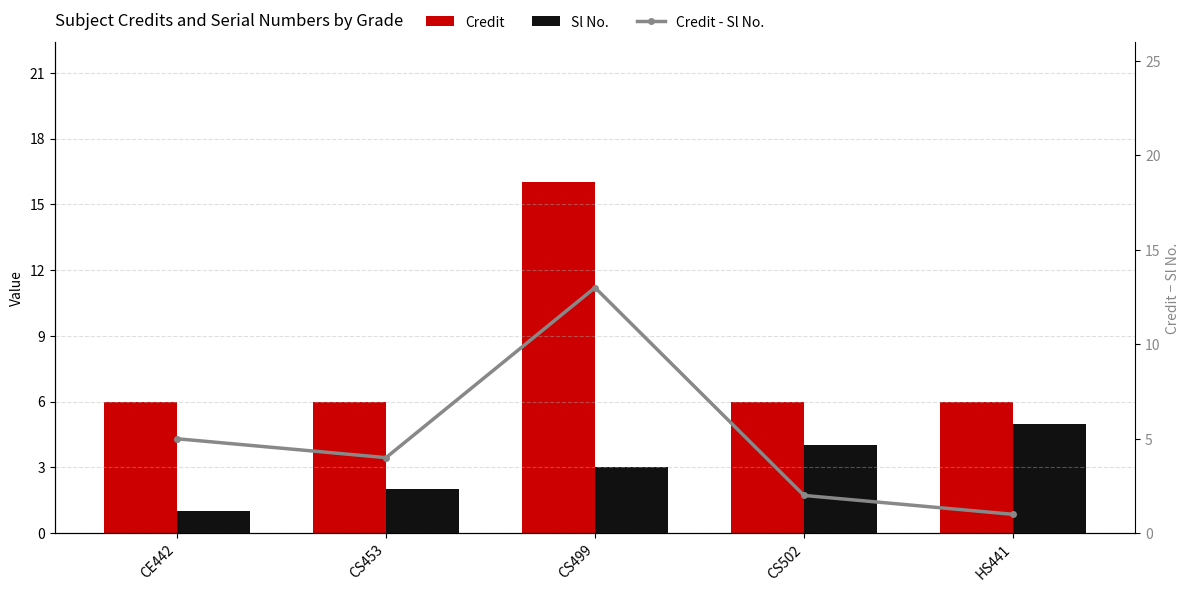

At CS499, list the series in order from largest to smallest.

Credit, Credit - Sl No., Sl No.